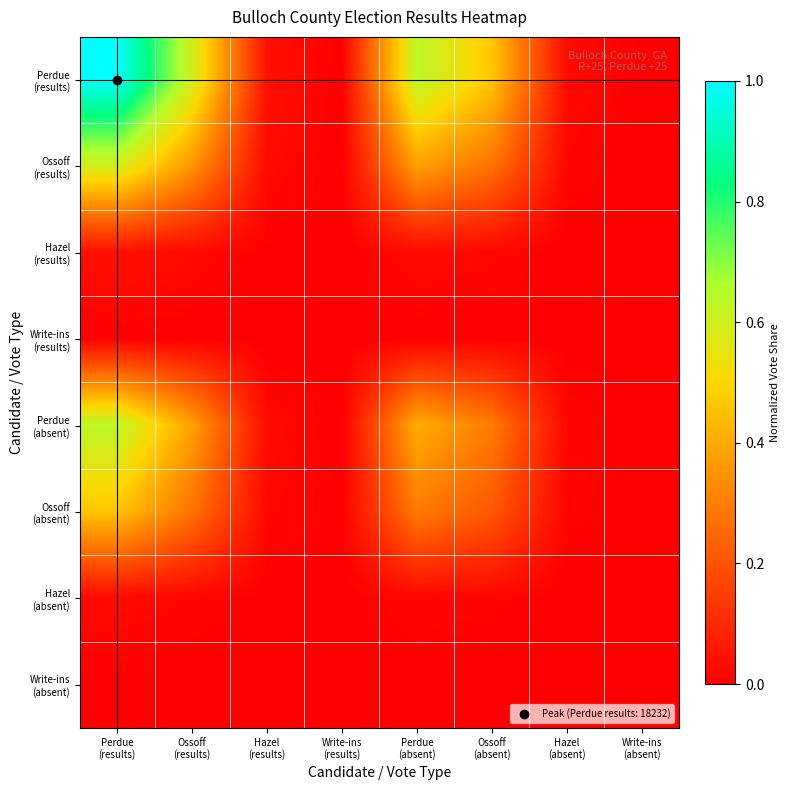

Which has a higher value, Write-ins
(results) or Perdue
(absent)?

Perdue
(absent)